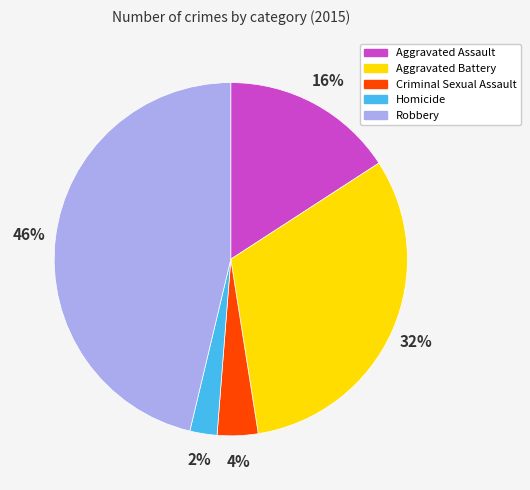

To the nearest percent, what is the difference between the Aggravated Assault and Aggravated Battery slice percentages?

16%